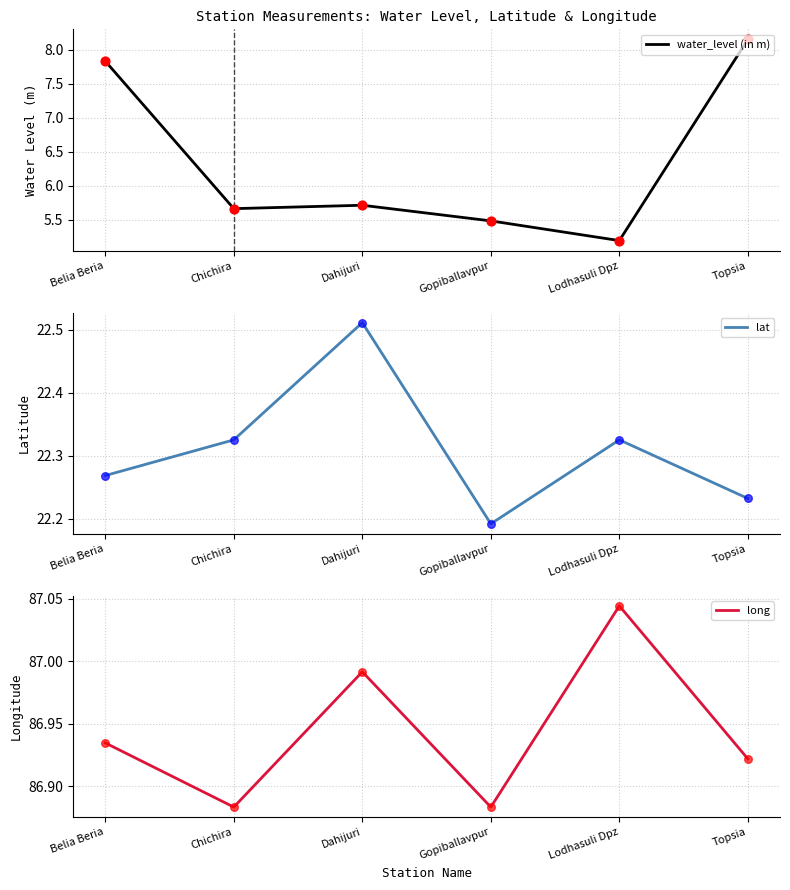

Is the value of water_level (in m) at Gopiballavpur greater than the value of long at Chichira?

No